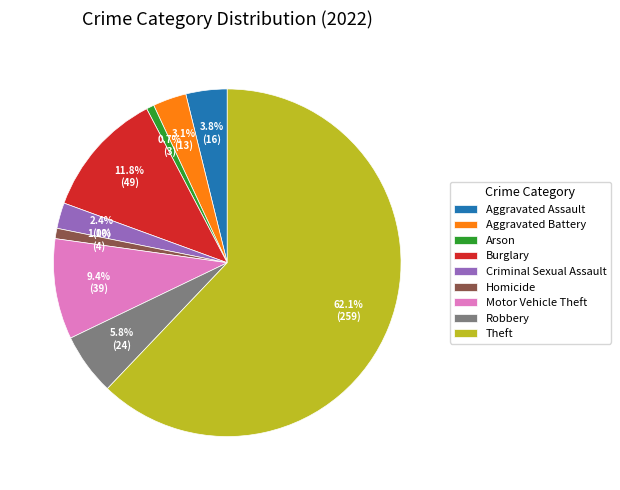

Approximately how many times larger is the value at Aggravated Battery compared to Burglary?

0.3